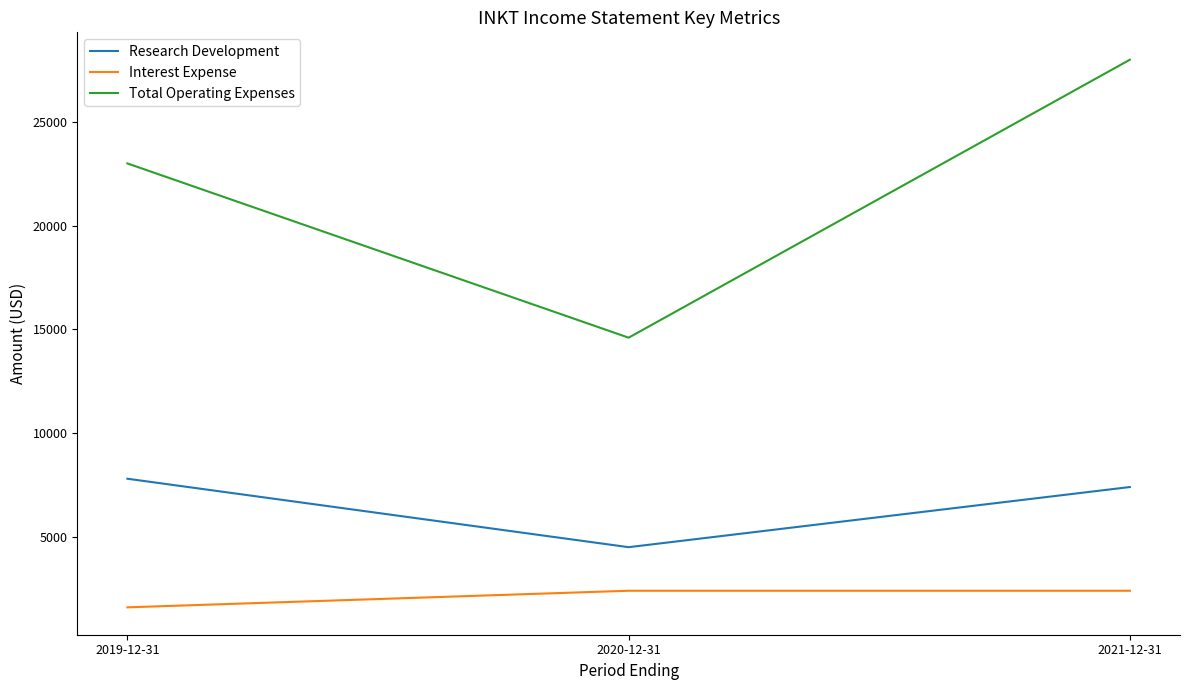

Which category has the lowest value in the Interest Expense series?

2019-12-31